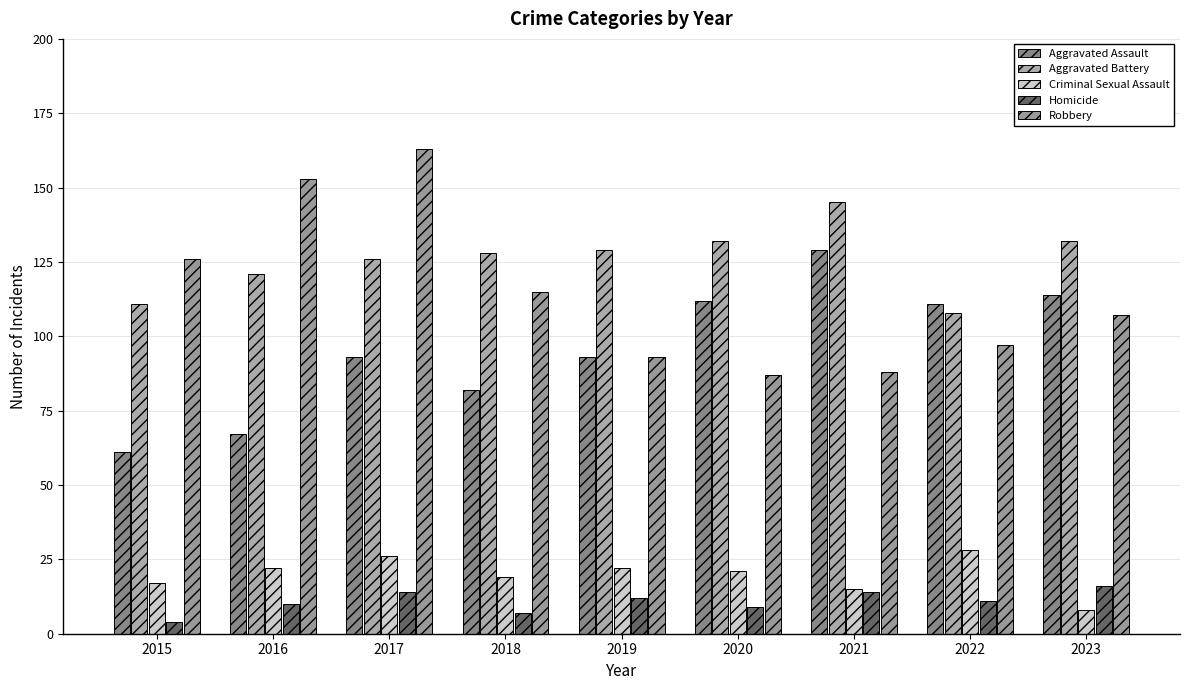

What is the maximum value shown in the chart?

163